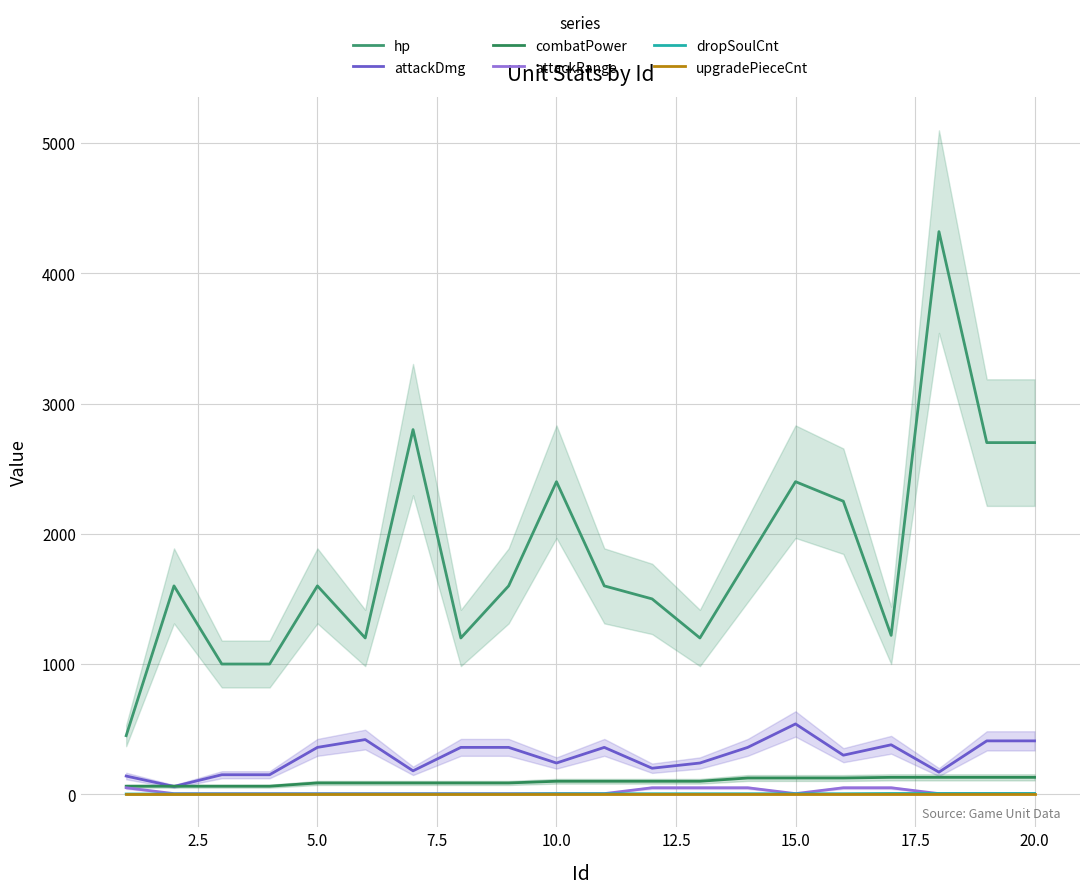

Reading right to left, what are all the values shown in this chart?

hp: 2700	2700	4320	1220	2250	2400	1800	1200	1500	1600	2400	1600	1200	2800	1200	1600	1000	1000	1600	450
attackDmg: 410	410	170	380	300	540	360	240	200	360	240	360	360	180	420	360	150	150	60	140
combatPower: 130	130	130	130	125	125	125	100	100	100	100	87	87	87	87	87	62	62	62	62
attackRange: 5	5	5	50	50	5	50	50	50	5	5	5	5	5	5	5	5	5	5	50
dropSoulCnt: 6	6	6	6	4	4	4	4	4	4	4	2	2	2	2	2	2	2	2	2
upgradePieceCnt: 2	2	2	2	2	2	2	2	2	2	2	2	2	2	2	2	2	2	2	2